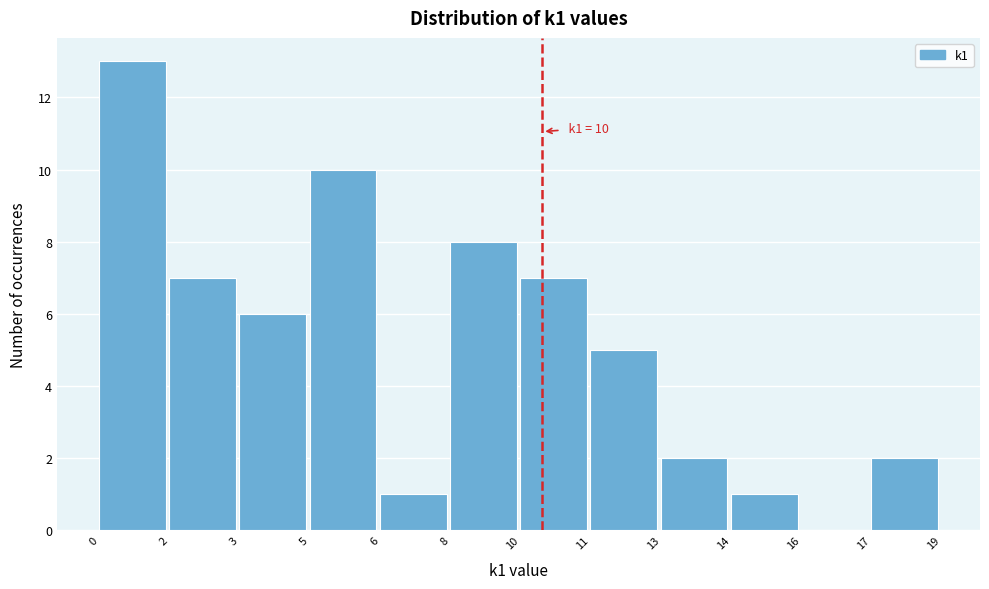

Reading left to right, list all the values displayed in this chart.

0=13	2=7	3=6	5=10	6=1	8=8	10=7	11=5	13=2	14=1	16=0	17=2